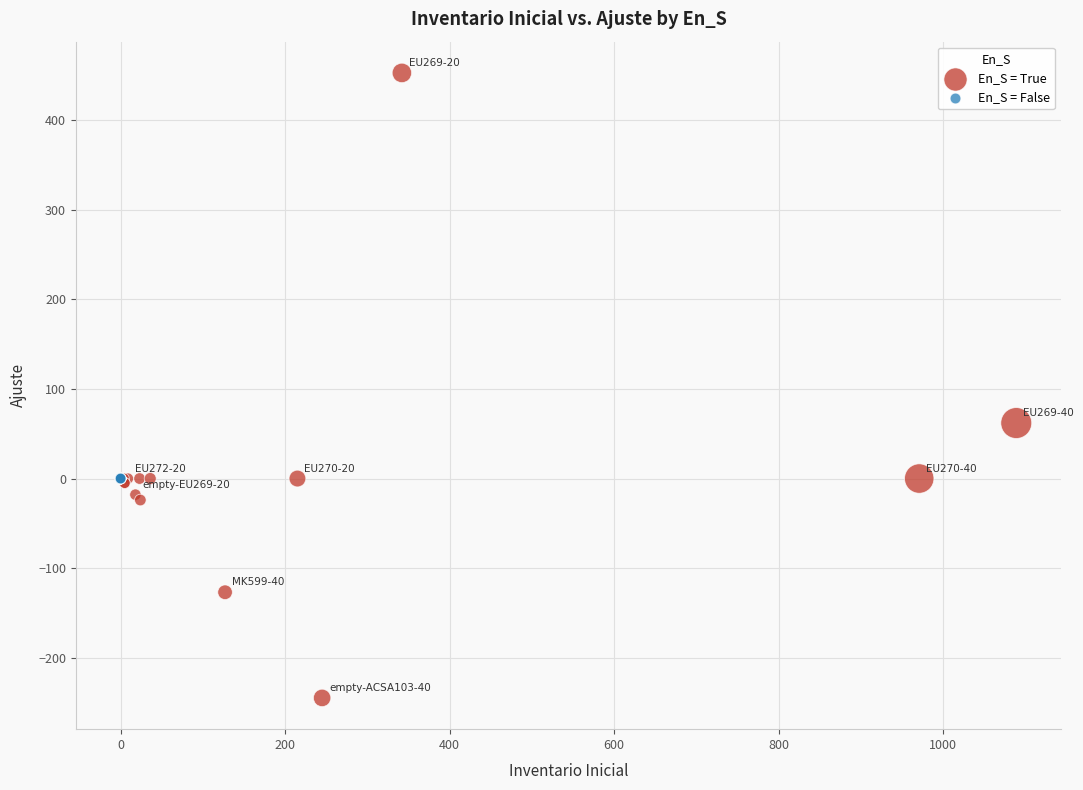

Which series reaches the minimum Y coordinate?

En_S = True